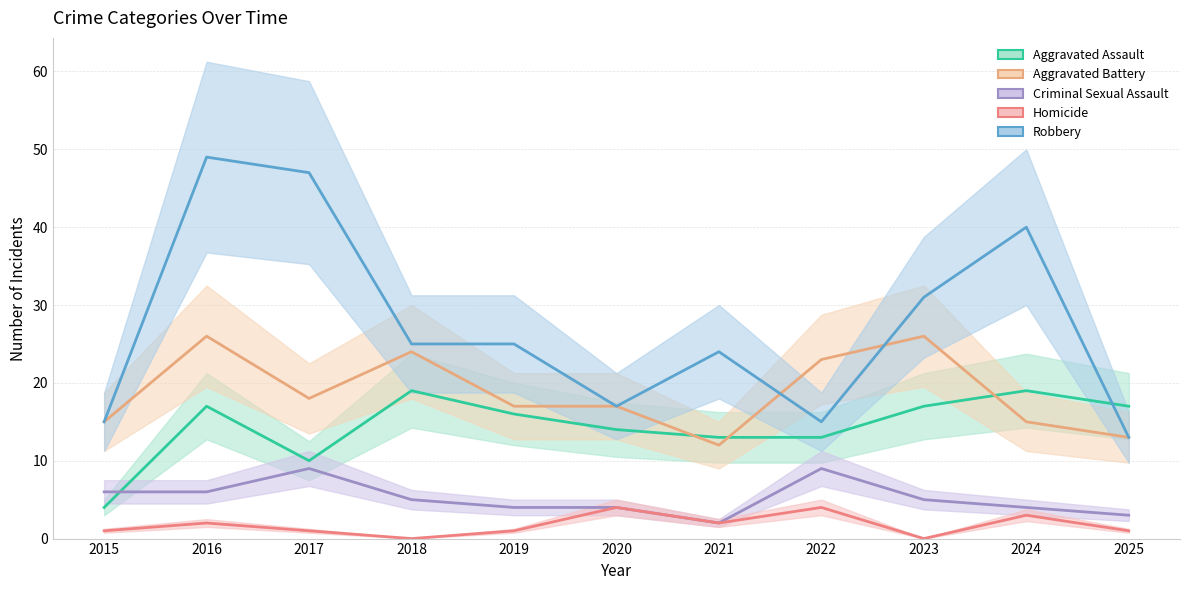

True or false: Aggravated Assault has a value of 6 at 2015.

False